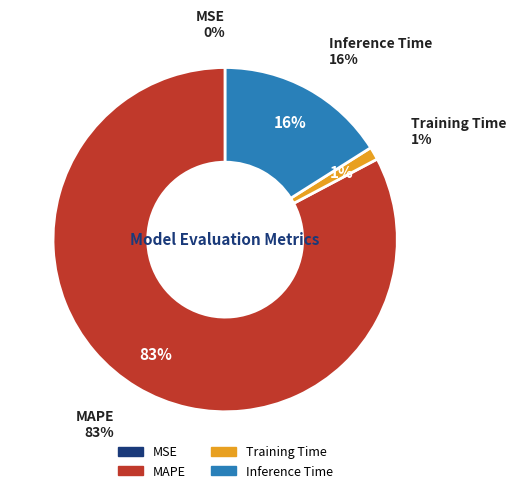

To the nearest percent, what is the difference between the largest and smallest slice percentages?

83%